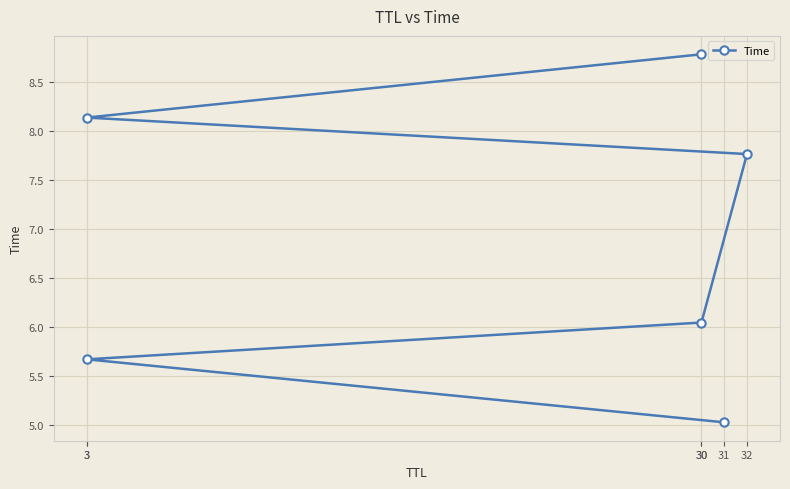

List the labels in order of value, smallest first.

31, 3, 30, 32, 3, 30